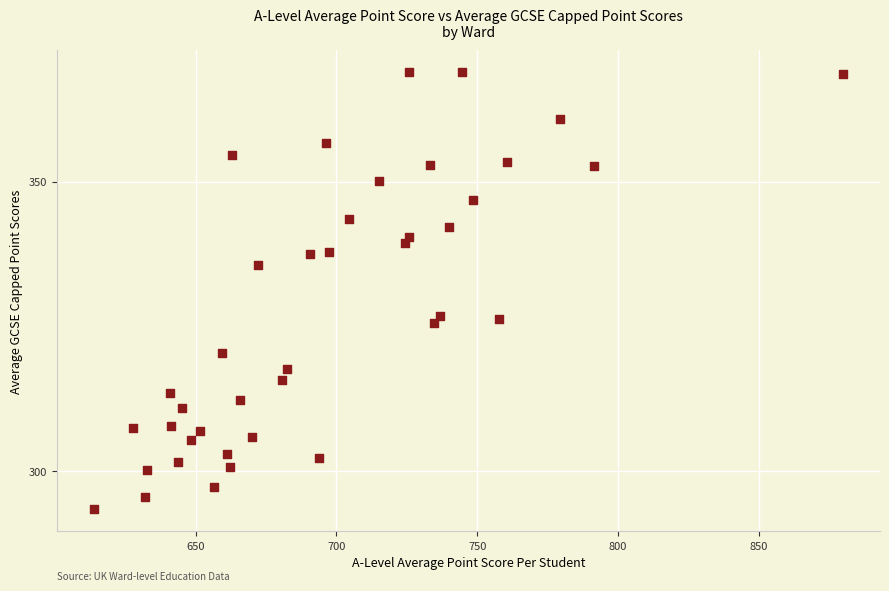

What is the range of X values (max minus min)?

265.8